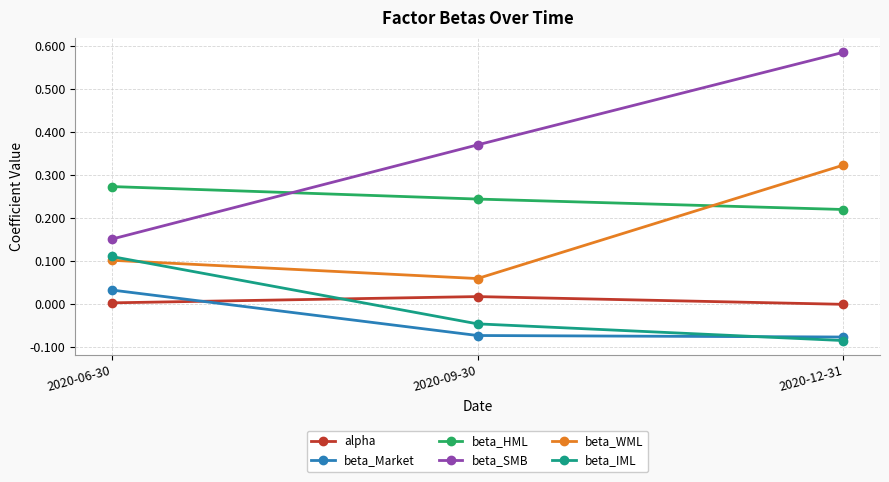

Where is beta_Market nearest to the value 0?

2020-06-30